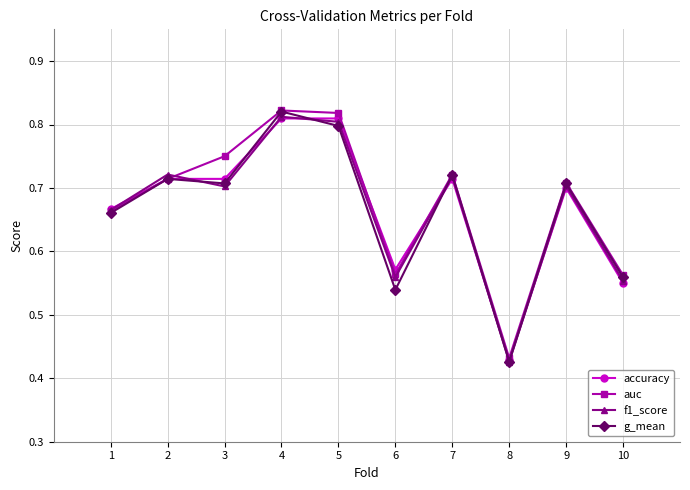

Is this an area chart (filled region under the line)?

No